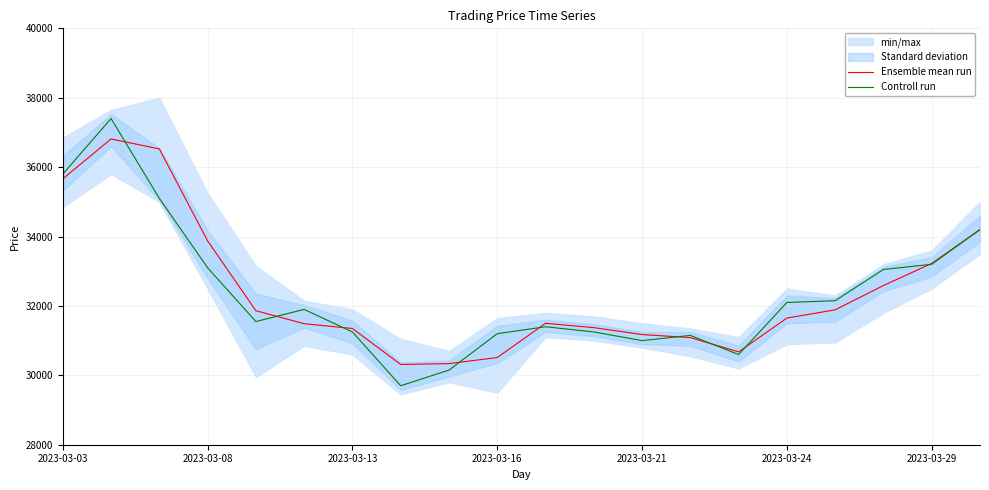

How many interior local peaks does the Ensemble mean run series have?

2